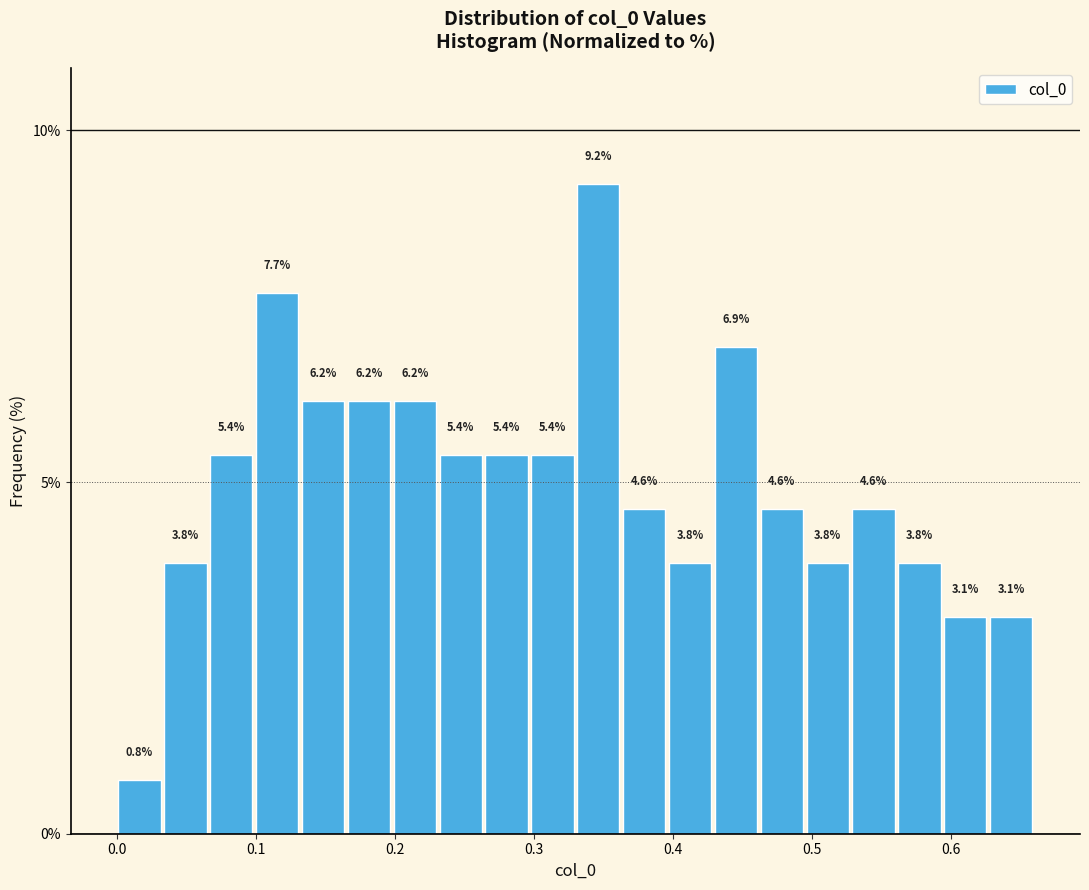

Around what value on the x-axis is the tallest bar? Give the approximate position of its centre, as read against the axis.

0.35